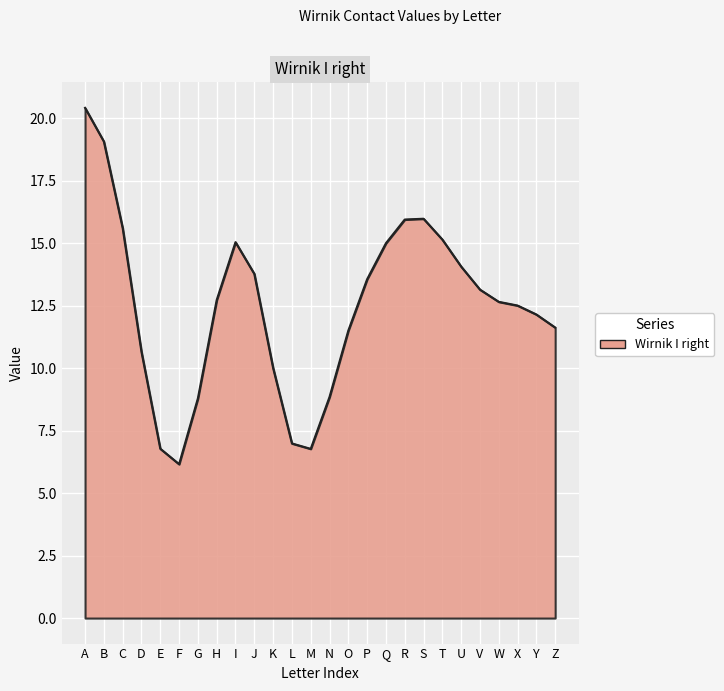

What is the maximum value shown in the chart?

20.4